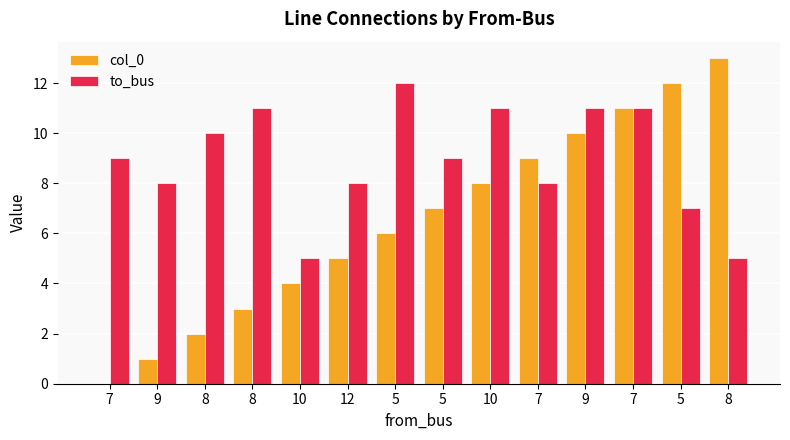

Which has a higher value, 8 or 5?

5